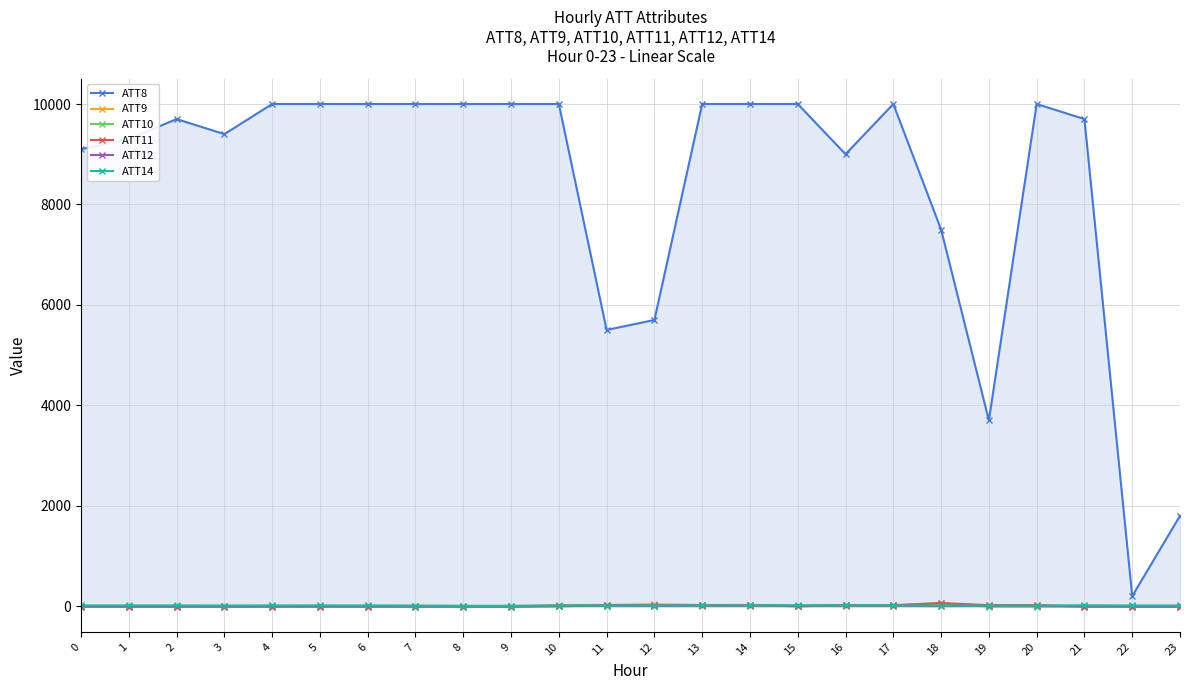

True or false: ATT14 and ATT8 cross at least once.

False